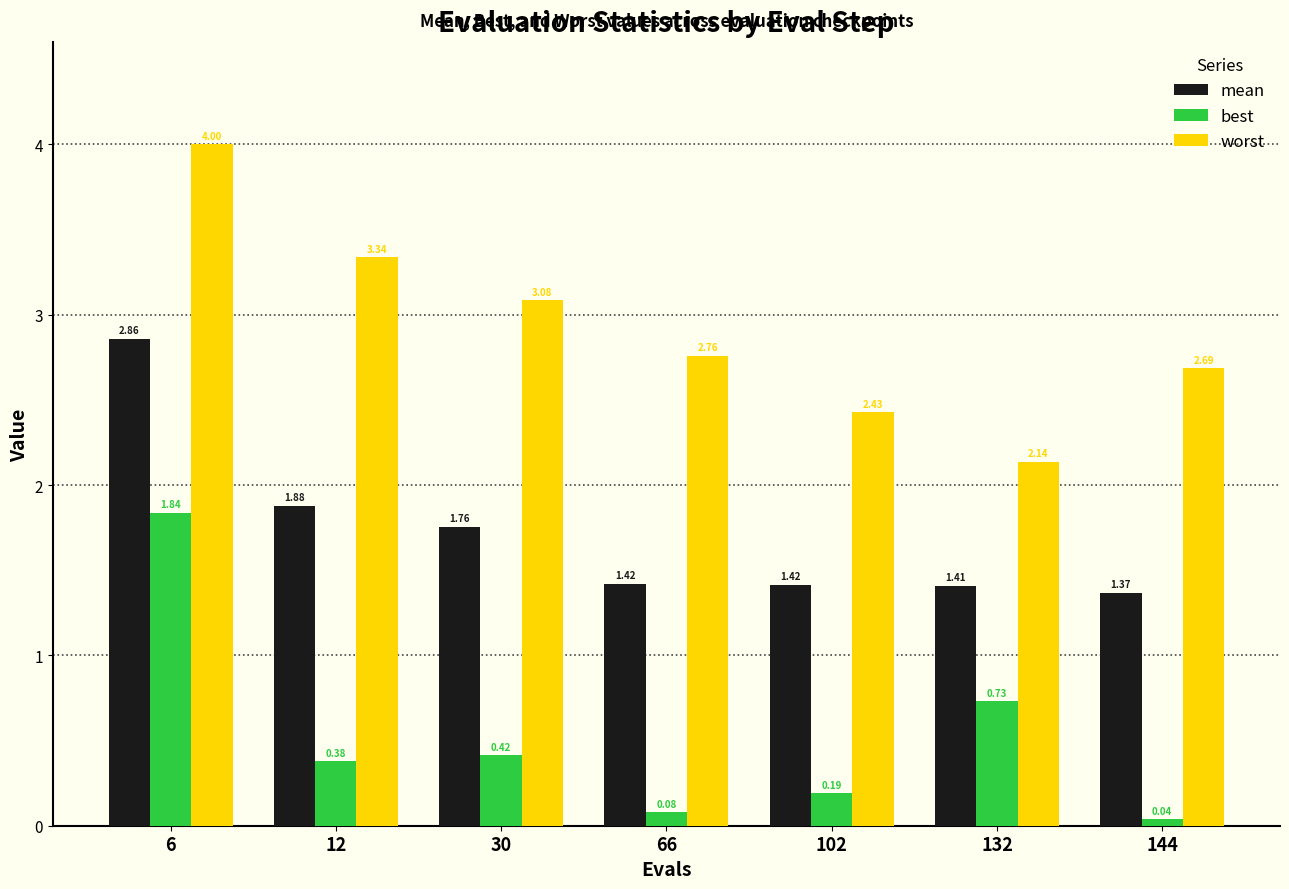

How many categories are shown in the chart?

7